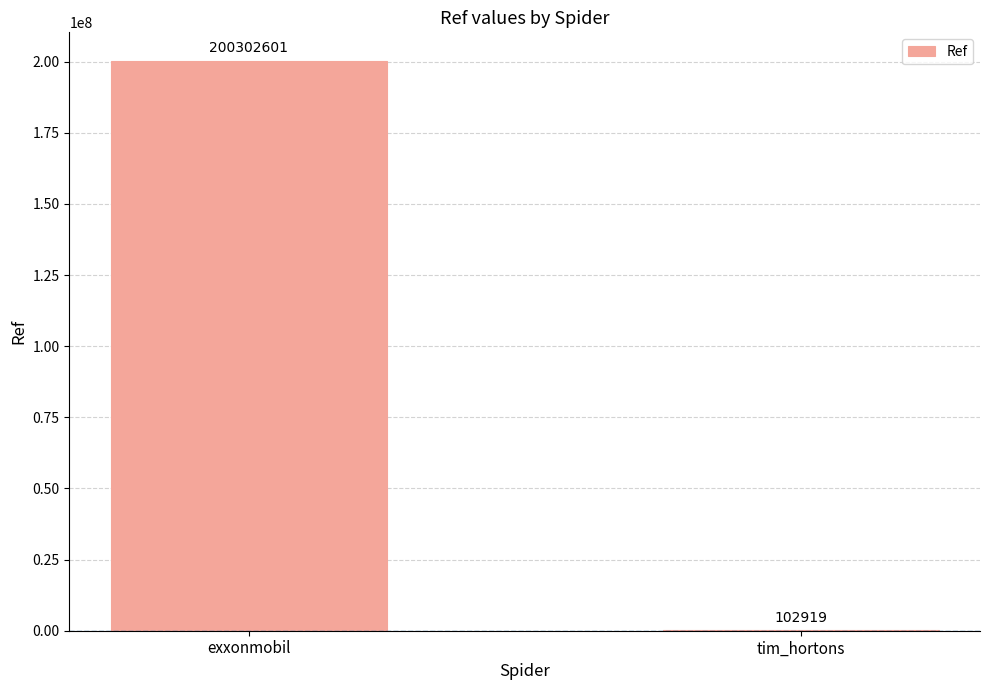

What is the sum of the values at exxonmobil and tim_hortons?

200405520